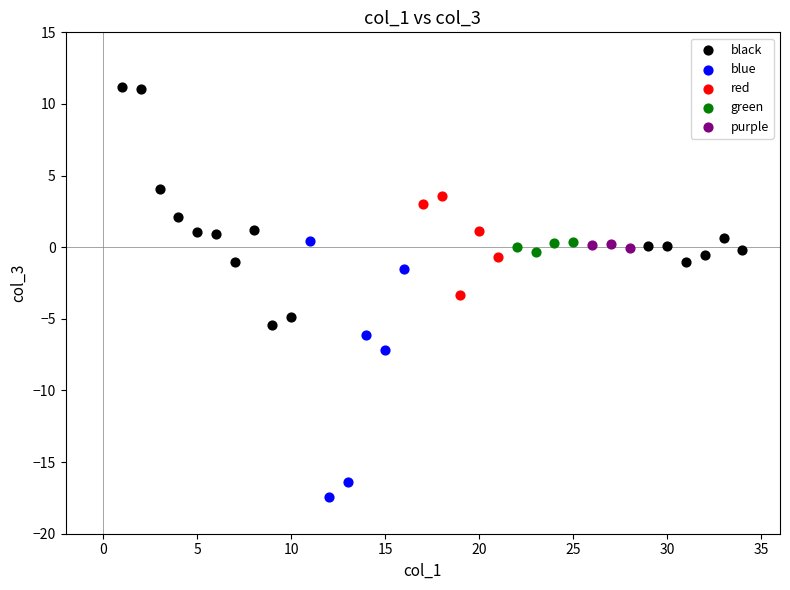

Which series contains the highest Y value?

black